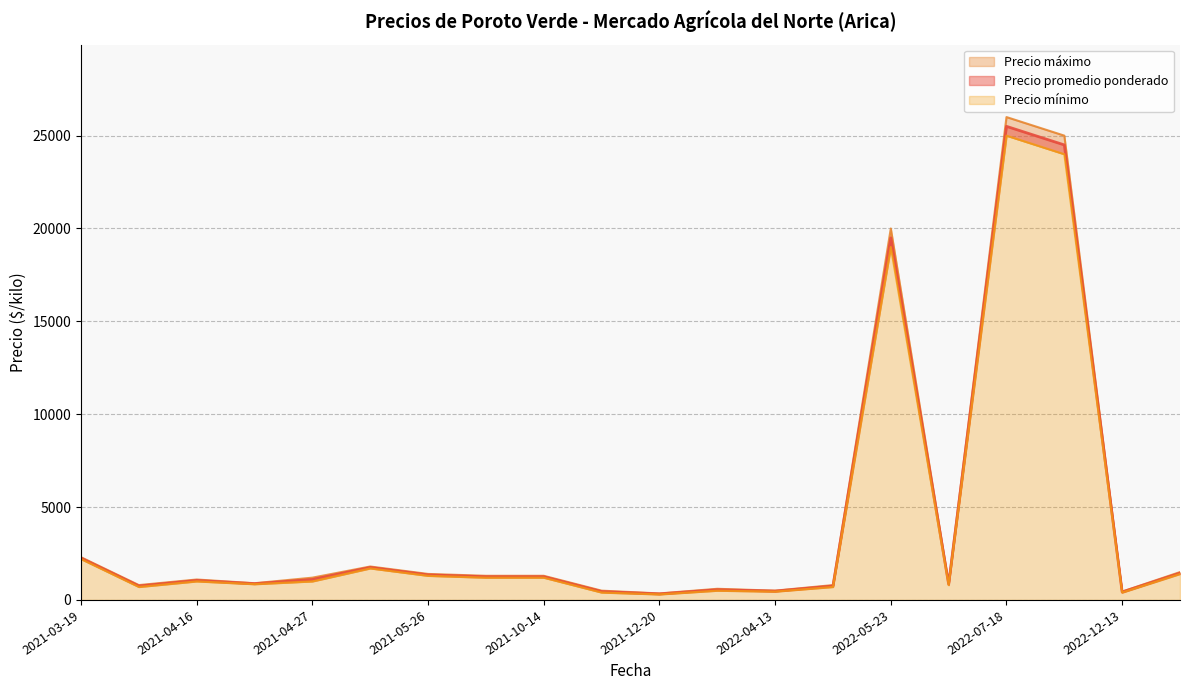

At how many categories does at least one series exceed 19562?

3